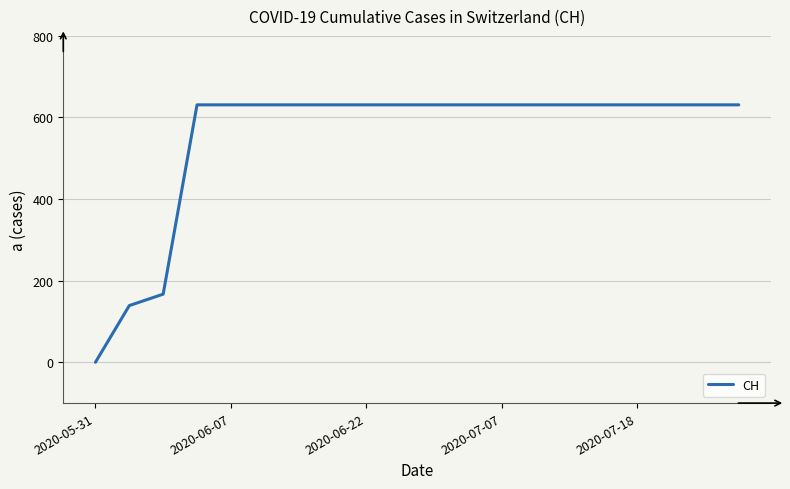

What is the difference between the maximum and minimum values?

631